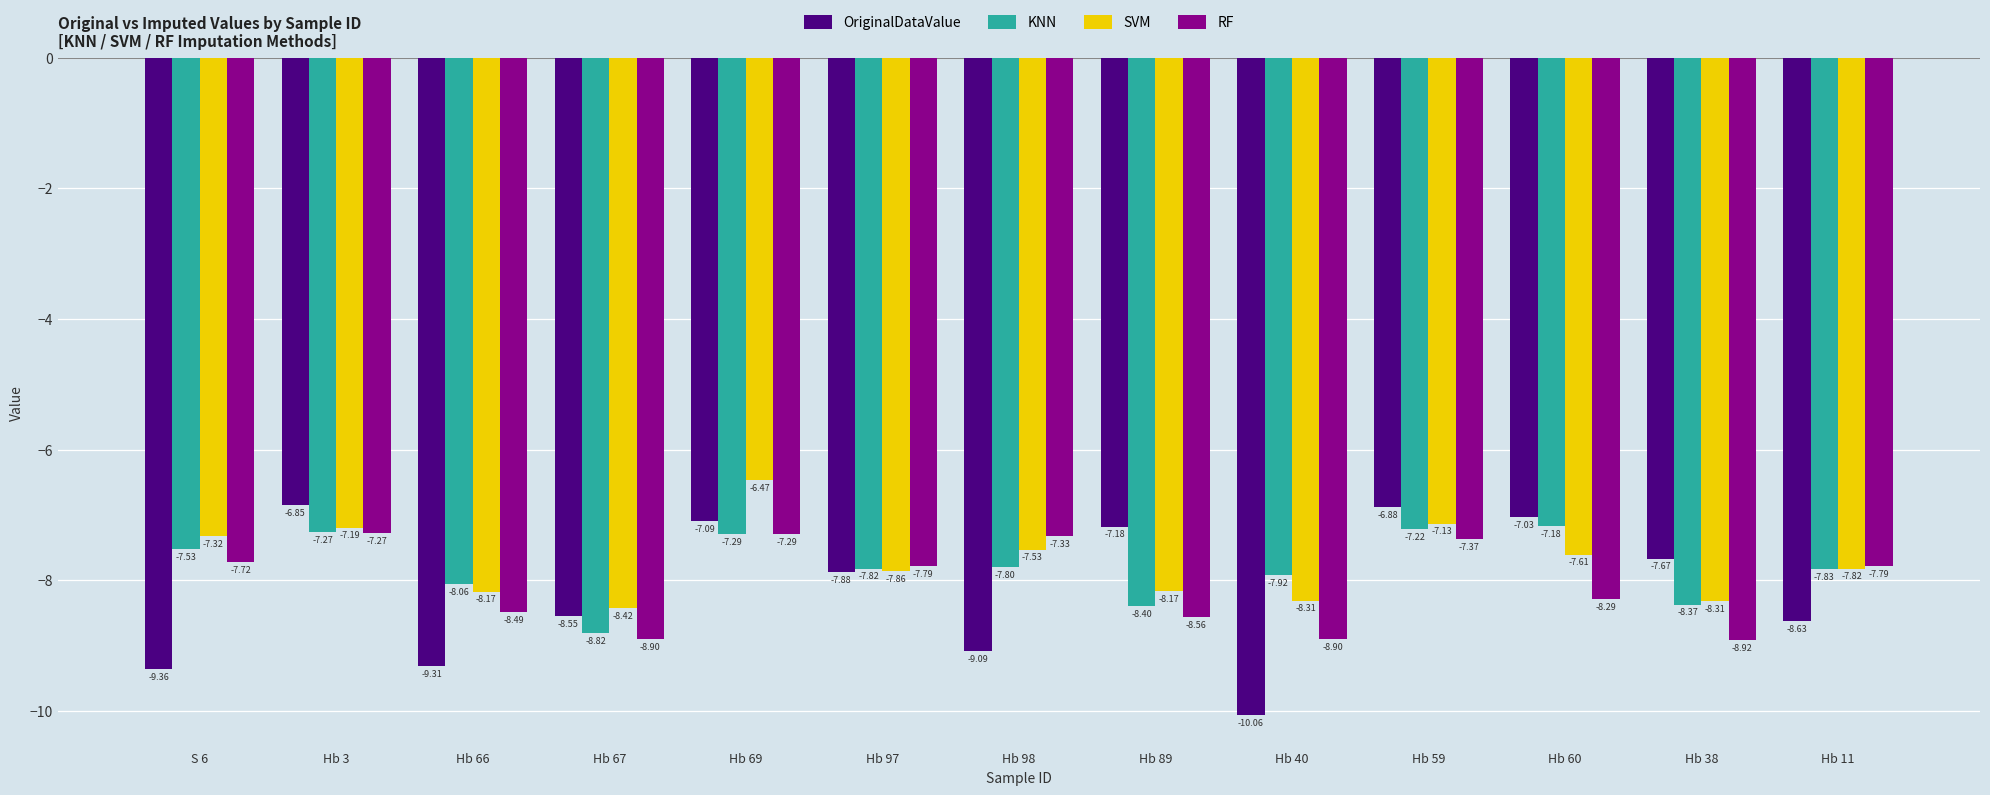

What is the spread (max minus min) of values at S 6?

2.0